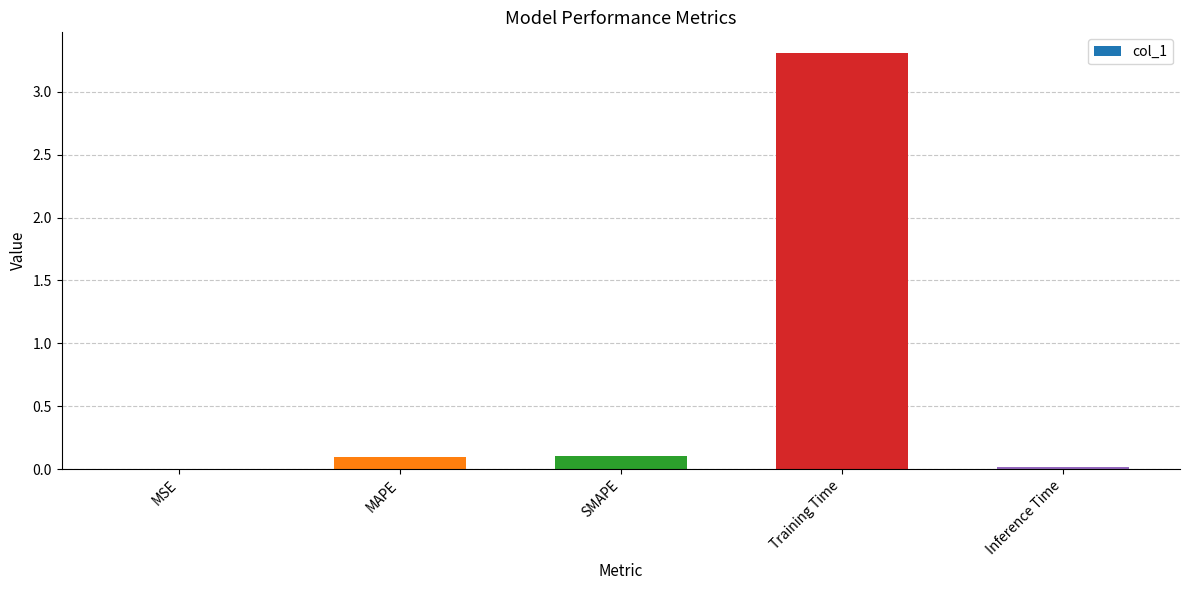

What is the difference between the values at SMAPE and MSE?

0.1